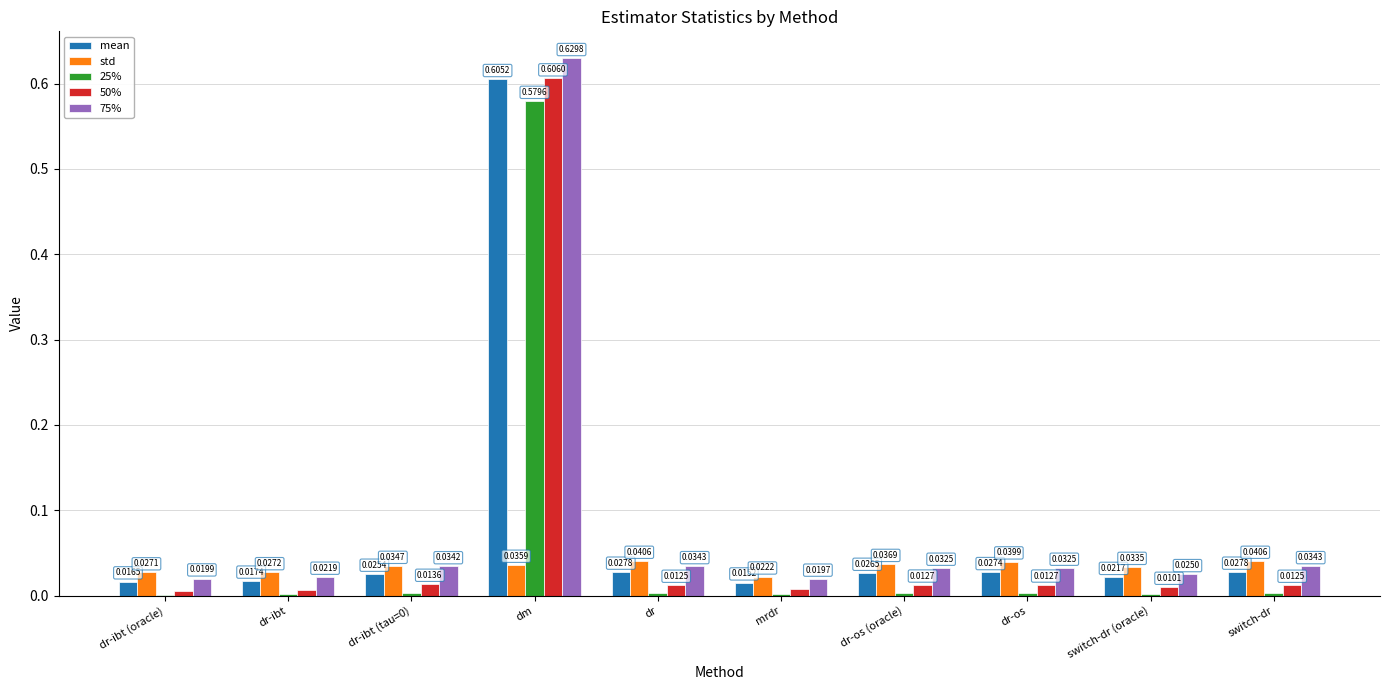

Count the std values in the range 0 to 1.

10